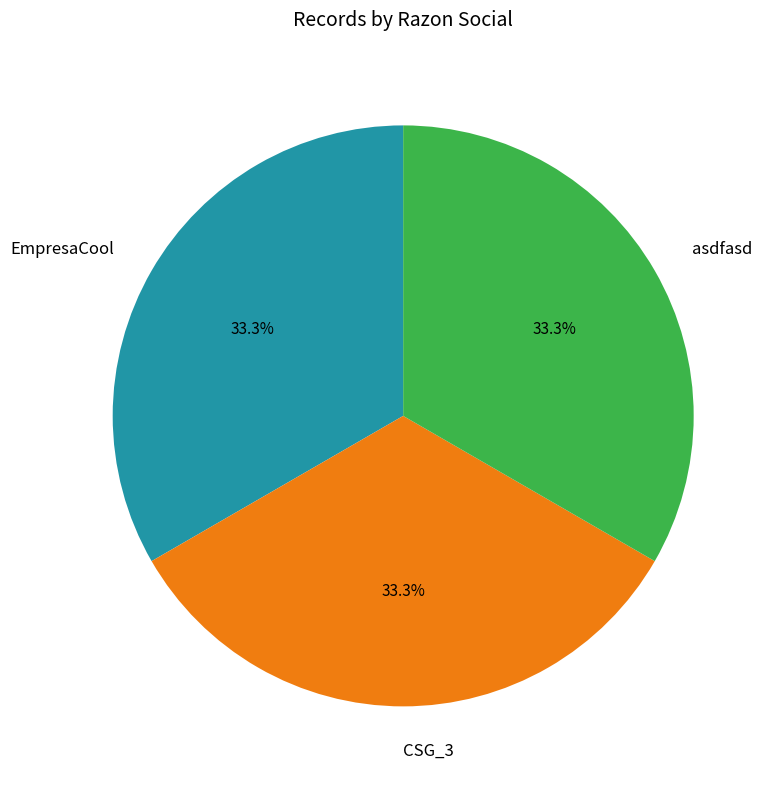

Approximately how many times larger is the value at CSG_3 compared to asdfasd?

1.0